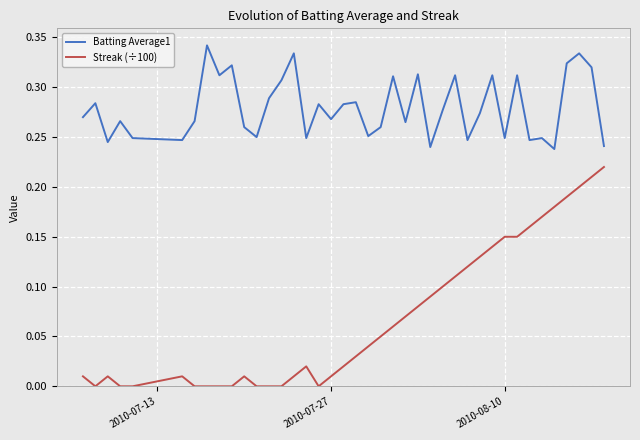

Which series has the largest range (max minus min)?

Streak (÷100)